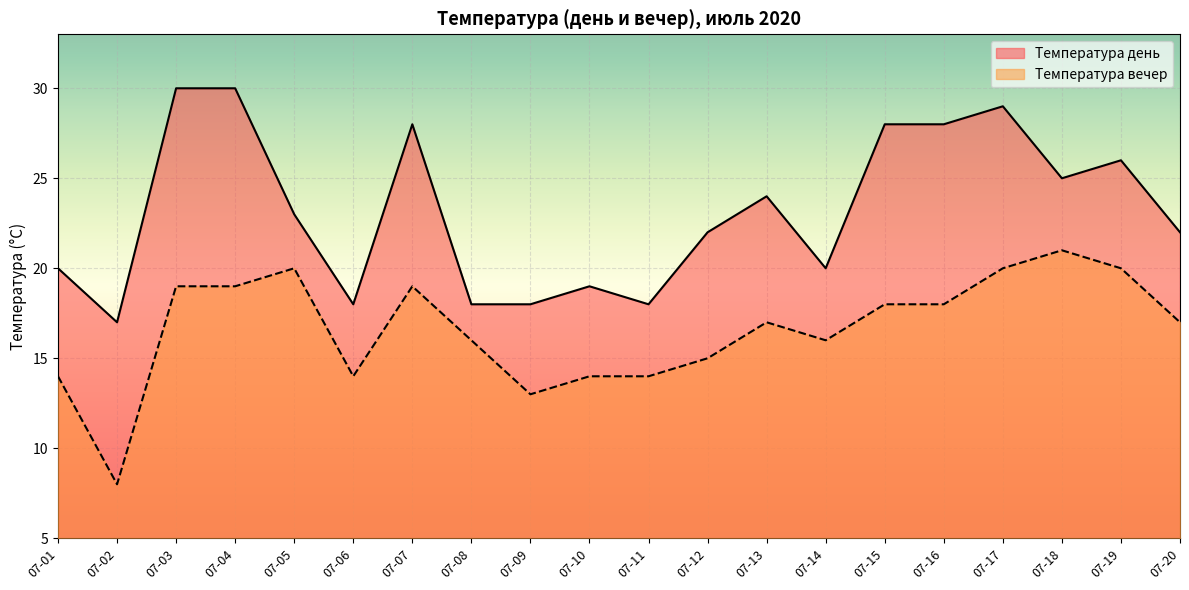

True or false: Температура вечер and Температура день intersect in this chart.

False